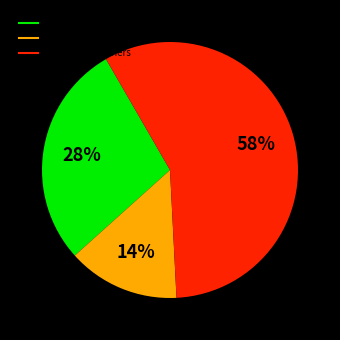

To the nearest percent, what is the average slice percentage?

33%